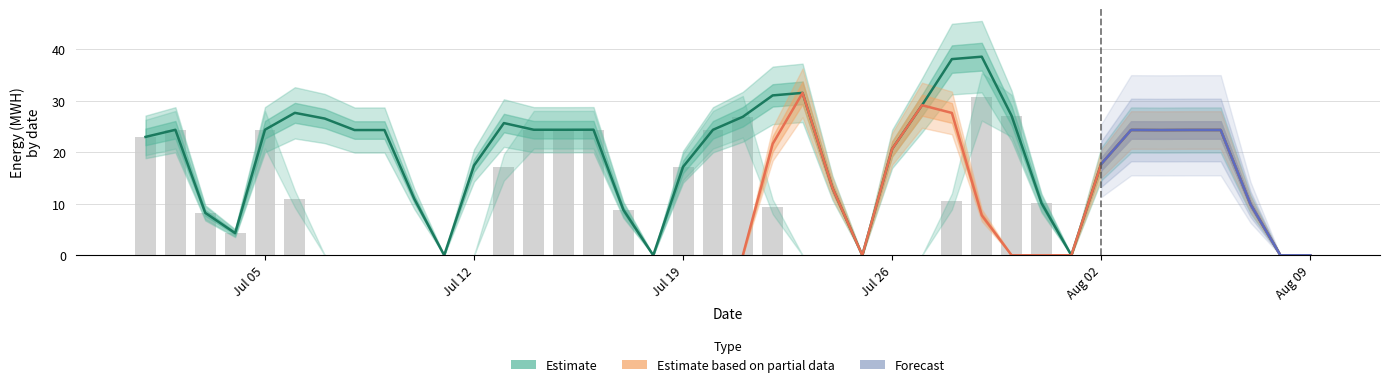

How many data points does each series have?

40